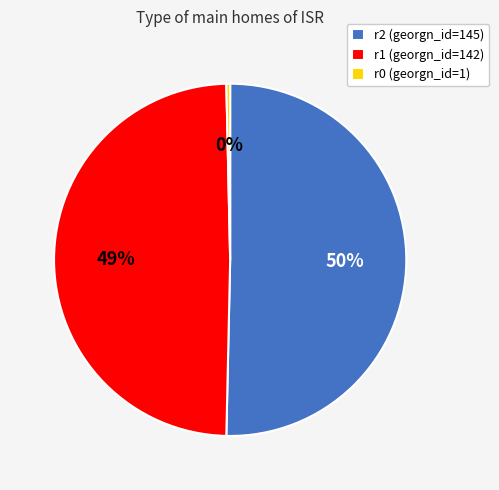

Rank the categories by value from highest to lowest.

r2, r1, r0